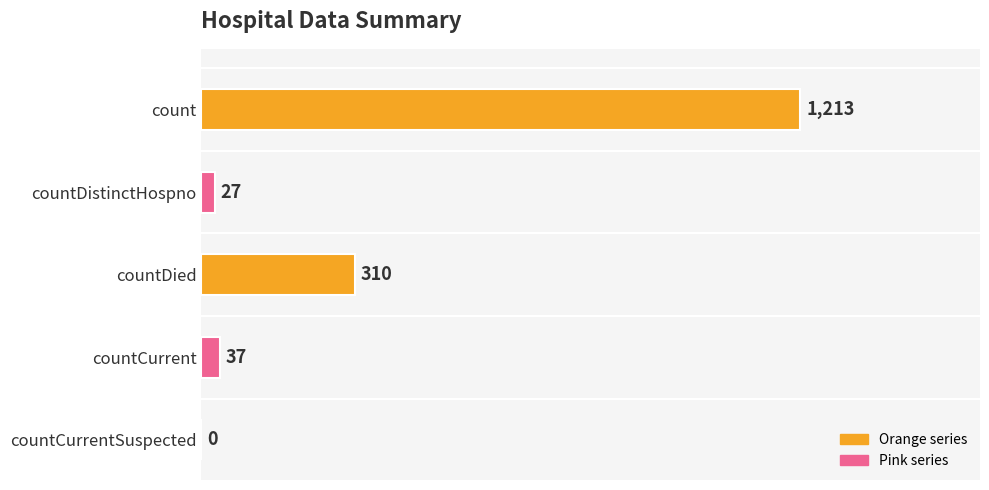

Reading top to bottom, extract all data points from this chart.

count=1213	countDistinctHospno=27	countDied=310	countCurrent=37	countCurrentSuspected=0